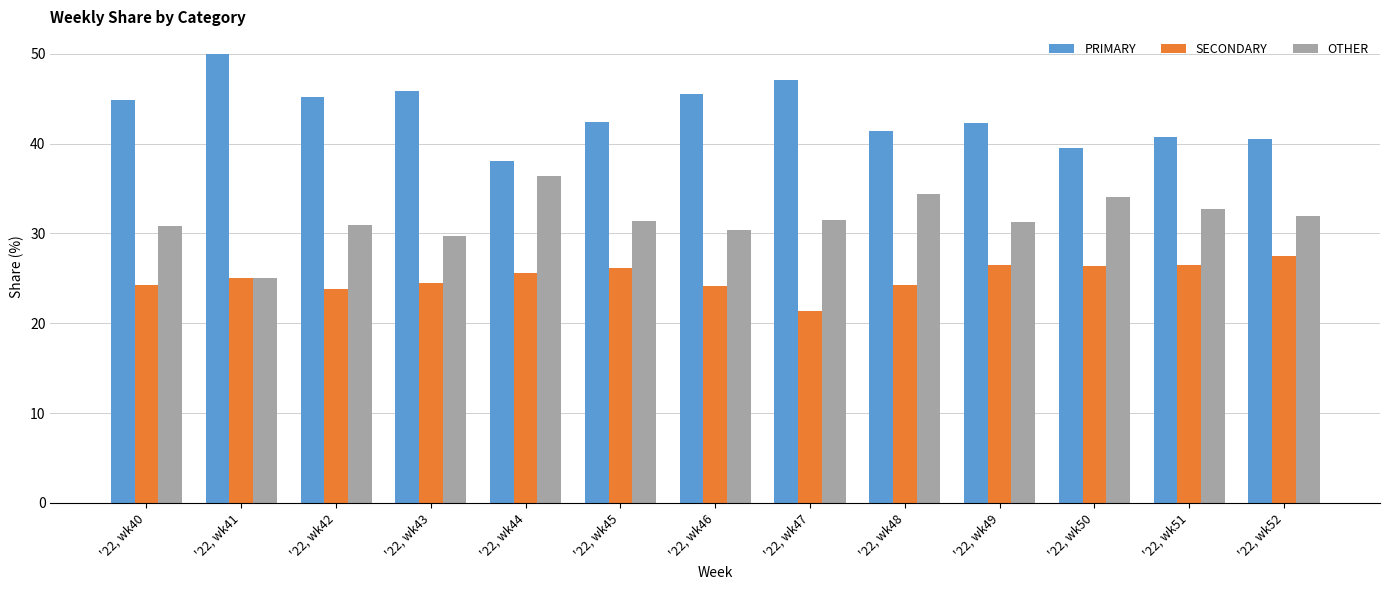

List the series in order of their peak value, lowest first.

SECONDARY, OTHER, PRIMARY